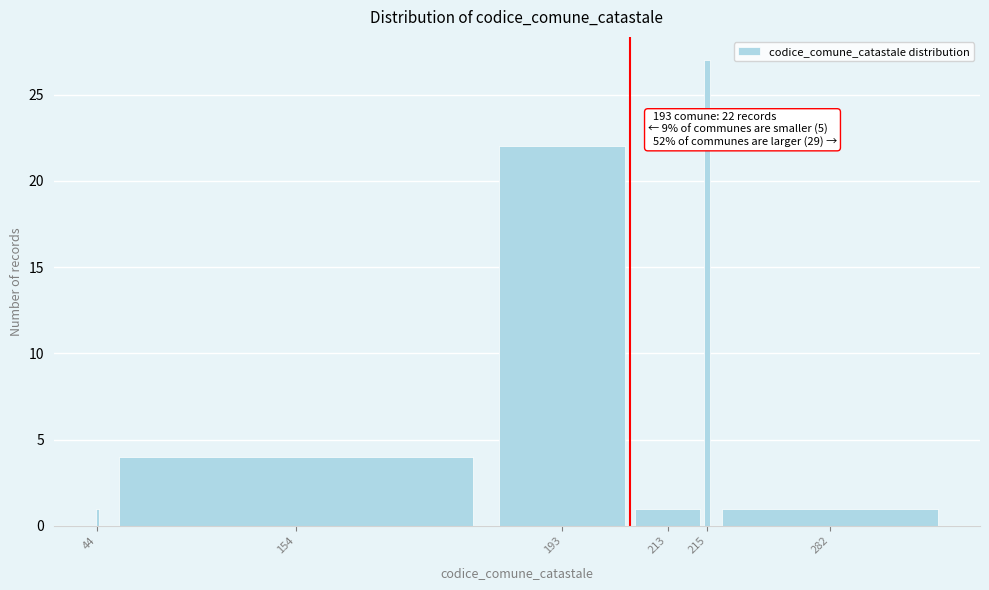

Reading left to right, what are all the values shown in this chart?

44=1	154=4	193=22	213=1	215=27	282=1